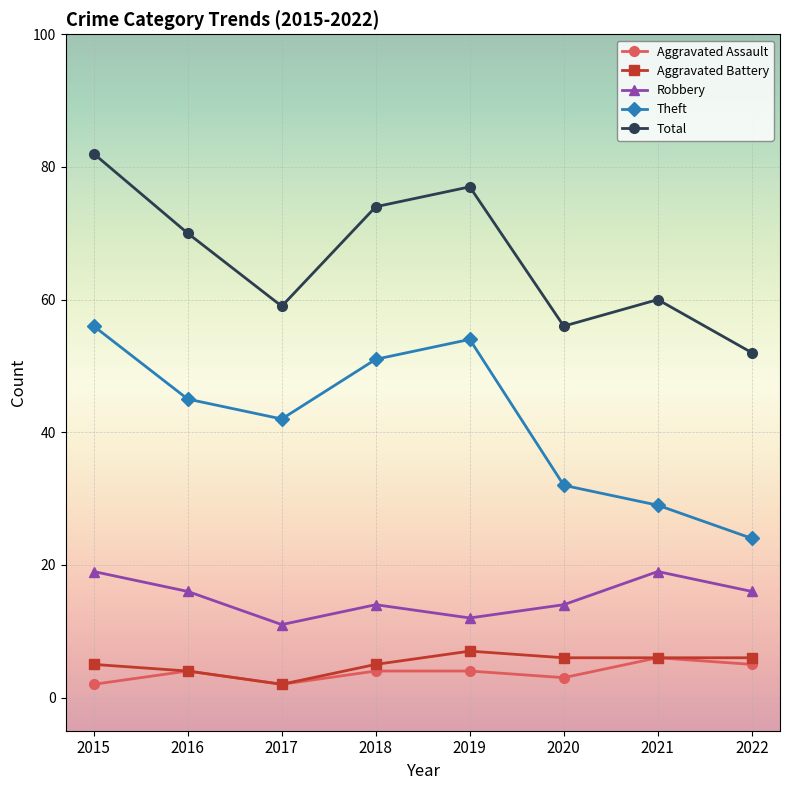

Which series has the widest spread of values?

Theft